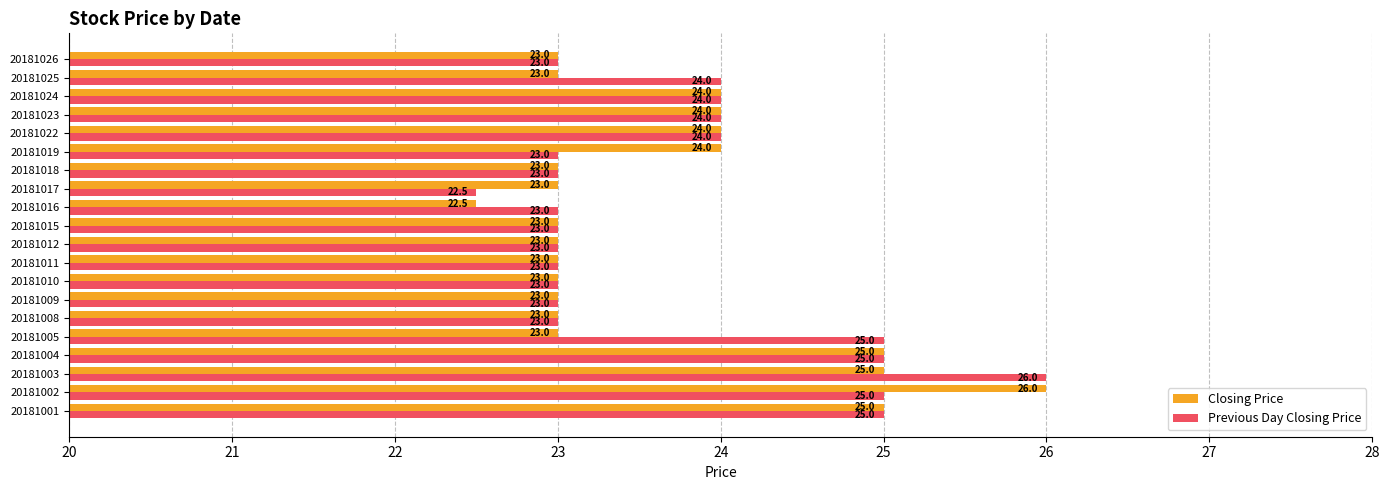

At 20181016, list the series in order from largest to smallest.

Previous Day Closing Price, Closing Price